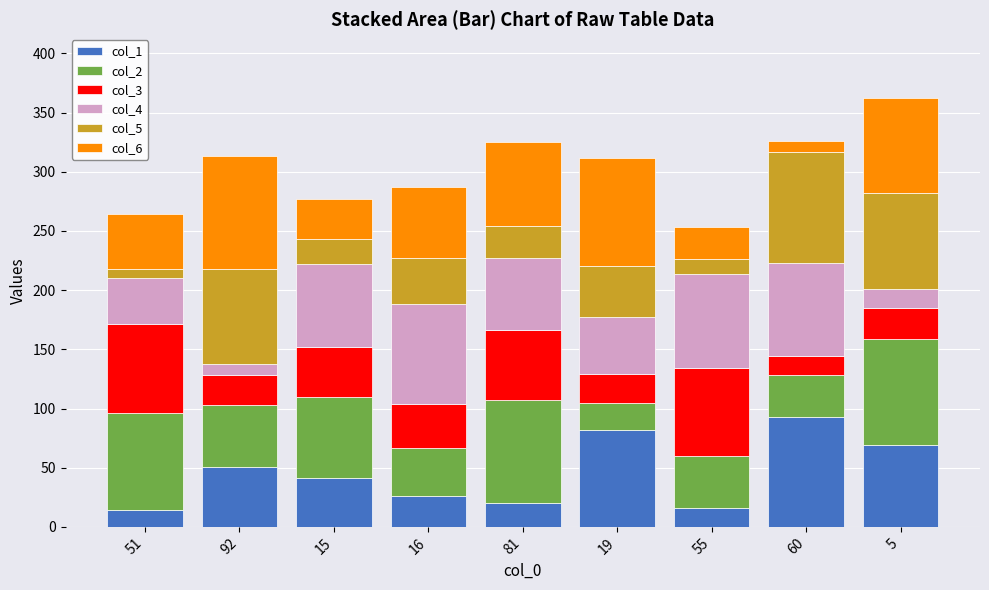

At which label does col_1 reach its peak?

60